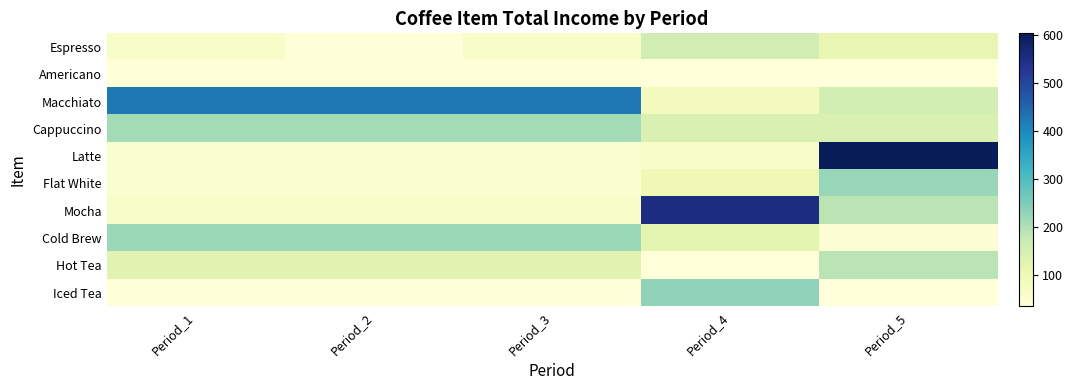

List the series in order of their peak value, highest first.

Latte, Mocha, Macchiato, Iced Tea, Flat White, Cold Brew, Cappuccino, Hot Tea, Espresso, Americano